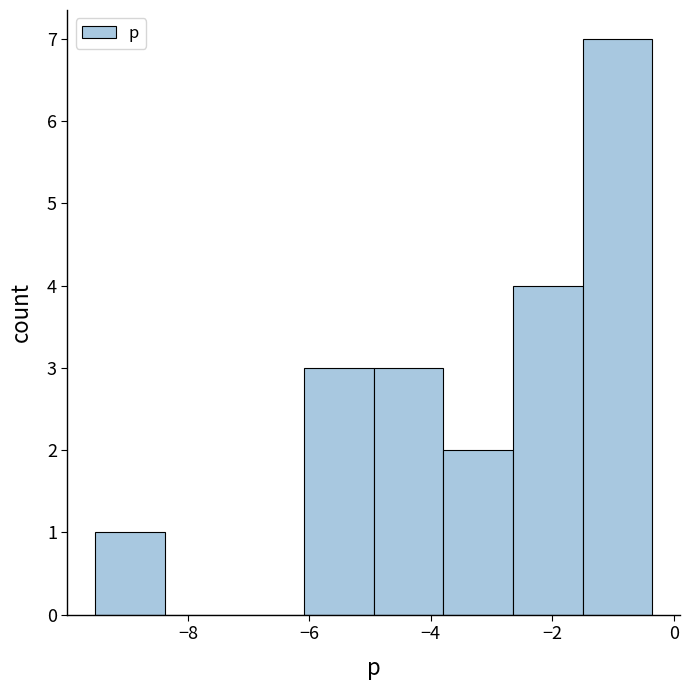

Which range on the x-axis has the tallest bar?

-1.6 to -0.4